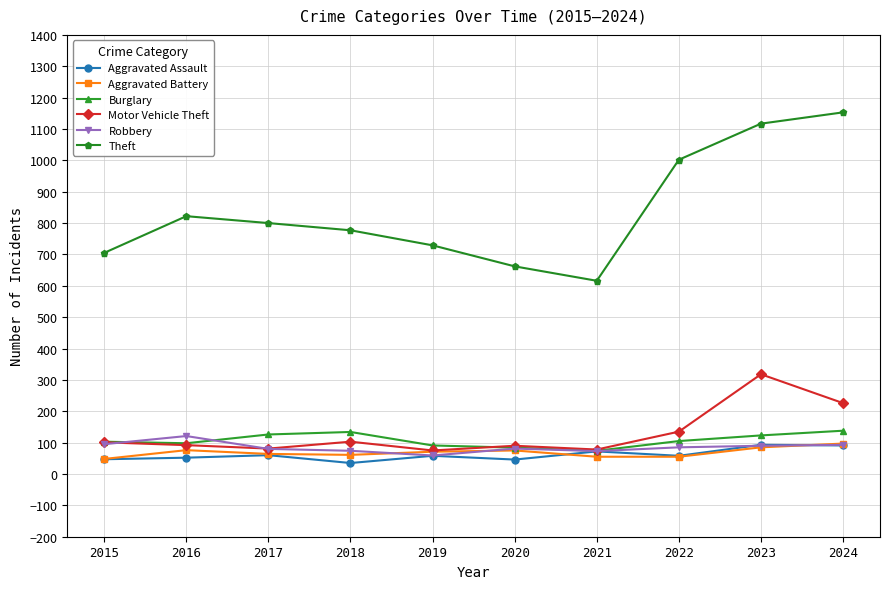

What is the minimum value shown in the chart?

35